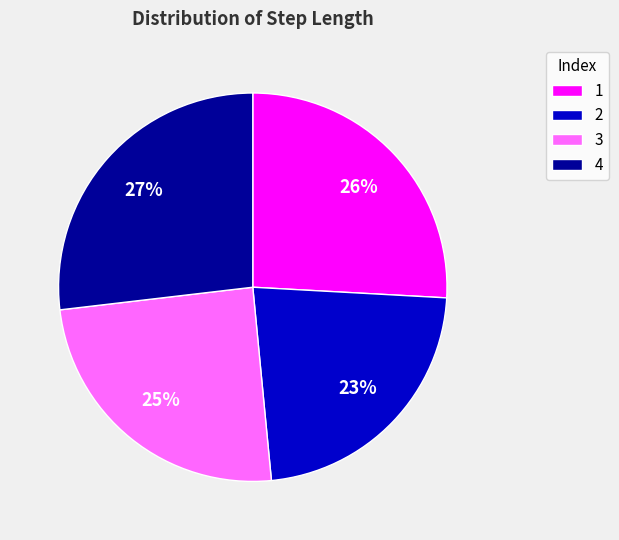

Does 4 represent more than half of the total?

No